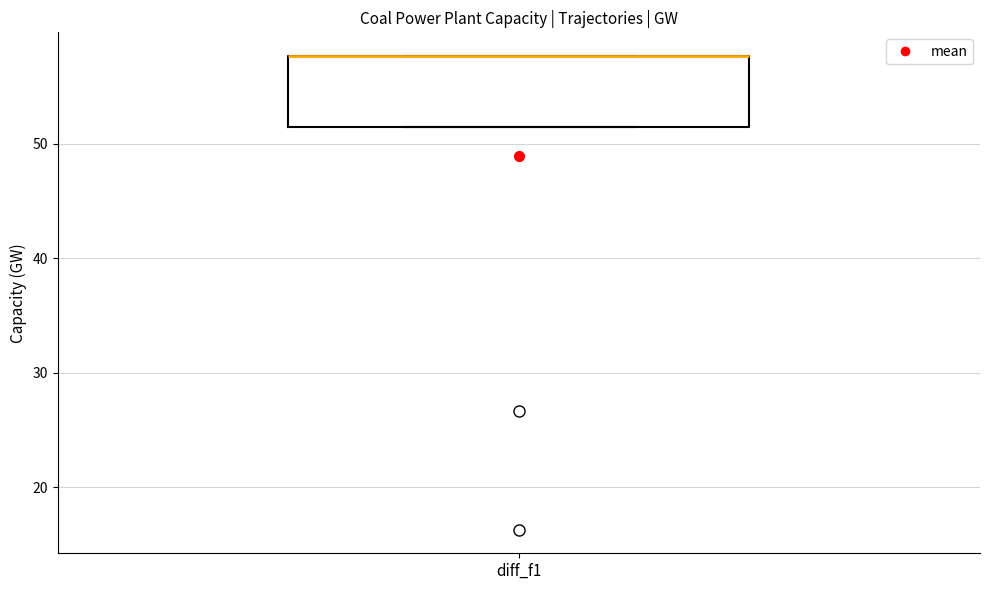

Where is the lower edge of the box for diff_f1 on the y-axis? The values are not printed on the chart, so give them approximately, as read against the axis.

51